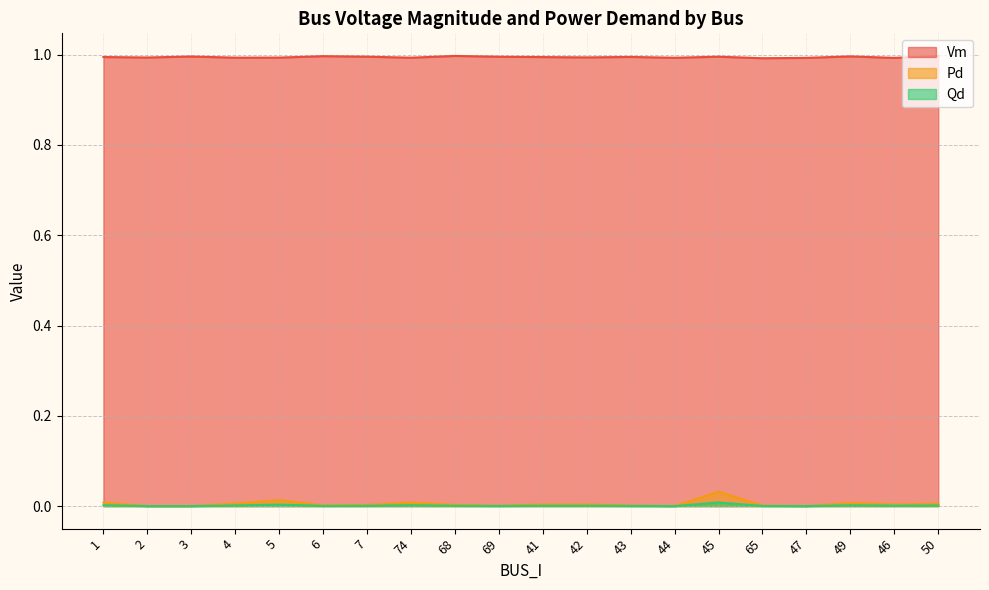

Reading left to right, extract all data points from this chart.

Vm: 1.0	1.0	1.0	1.0	1.0	1.0	1.0	1.0	1.0	1.0	1.0	1.0	1.0	1.0	1.0	1.0	1.0	1.0	1.0	1.0
Pd: 0.0	0.0	0.0	0.0	0.0	0.0	0.0	0.0	0.0	0.0	0.0	0.0	0.0	0.0	0.0	0.0	0.0	0.0	0.0	0.0
Qd: 0.0	0.0	0.0	0.0	0.0	0.0	0.0	0.0	0.0	0.0	0.0	0.0	0.0	0.0	0.0	0.0	0.0	0.0	0.0	0.0